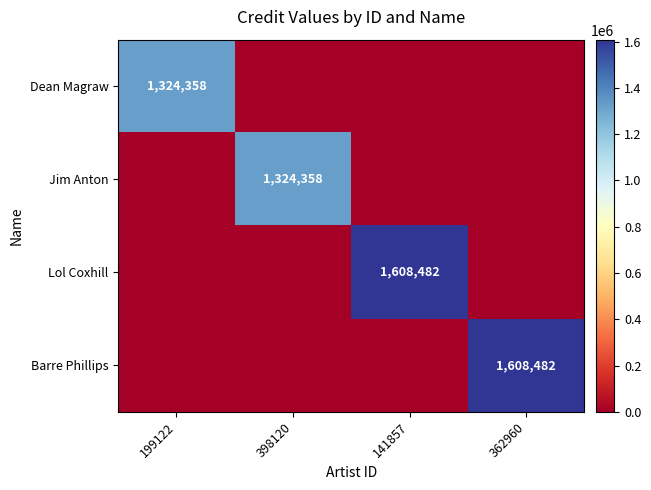

The value of Lol Coxhill at 141857 is 1608482. True or false?

True